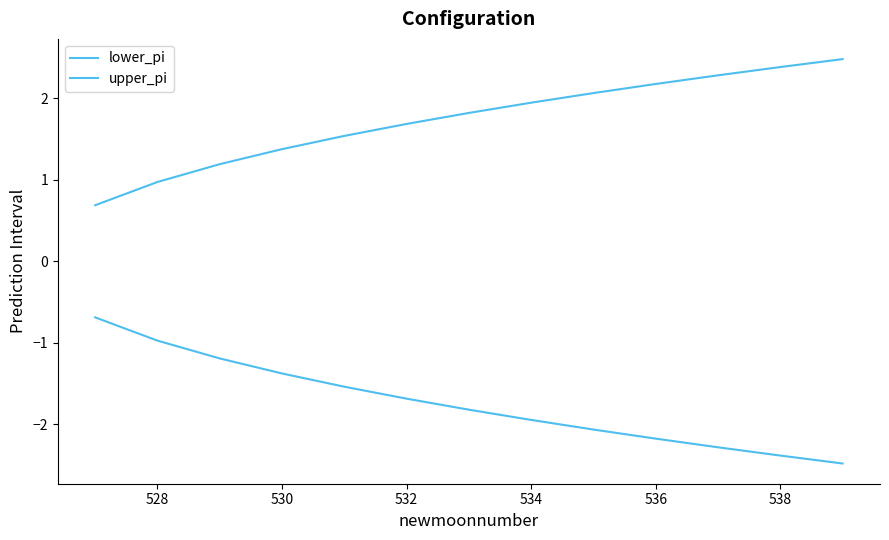

Reading left to right, list all the values displayed in this chart.

lower_pi: -0.7	-1.0	-1.2	-1.4	-1.5	-1.7	-1.8	-1.9	-2.1	-2.2	-2.3	-2.4	-2.5
upper_pi: 0.7	1.0	1.2	1.4	1.5	1.7	1.8	1.9	2.1	2.2	2.3	2.4	2.5